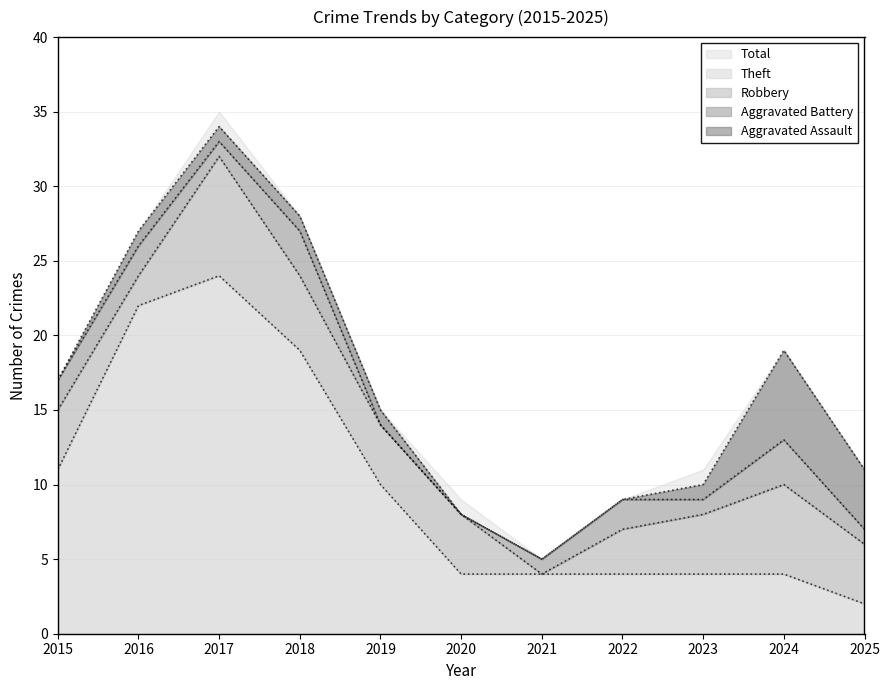

At which label does Theft first exceed 4?

2015